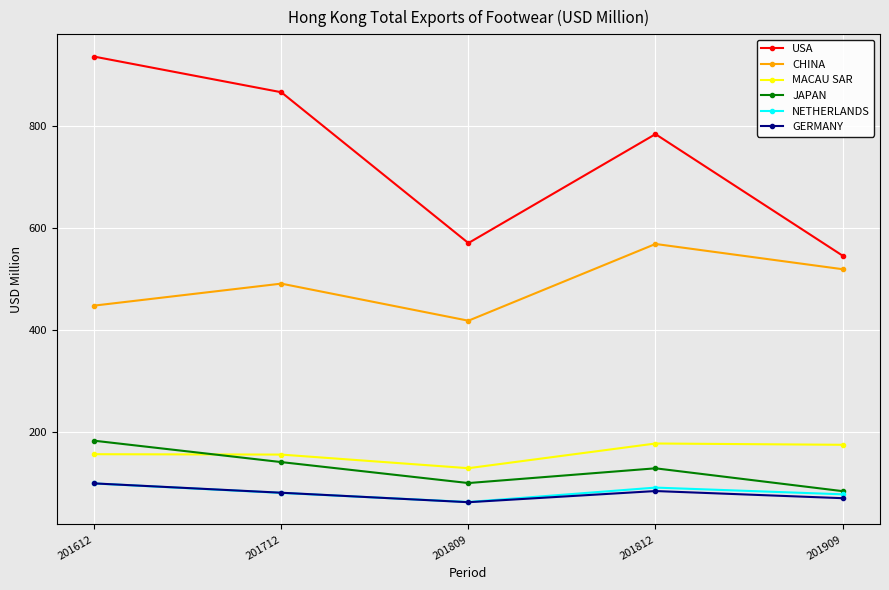

What is the minimum value shown in the chart?

62.1